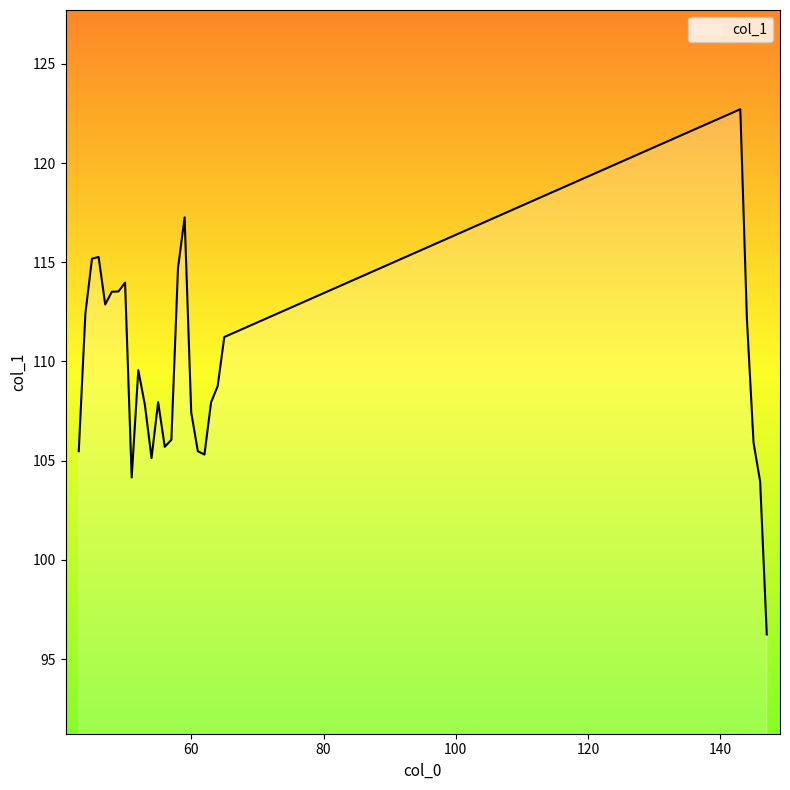

What is the value of the 13th point from the left?

108.0